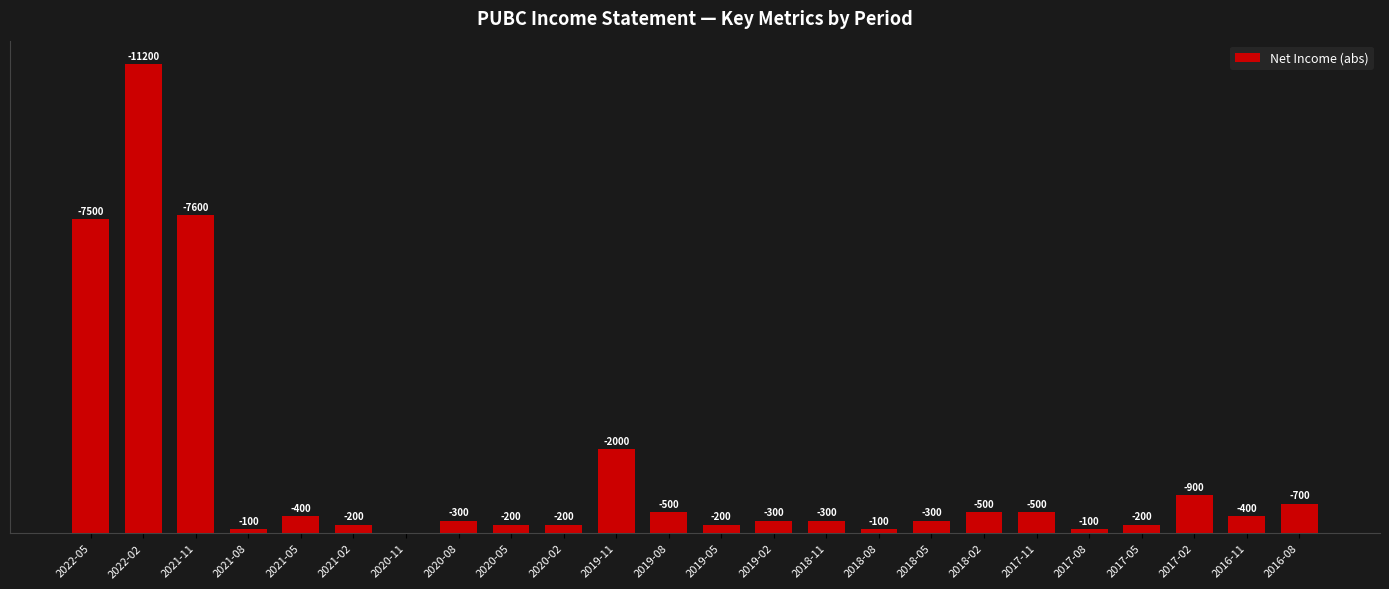

Are the bars horizontal?

No